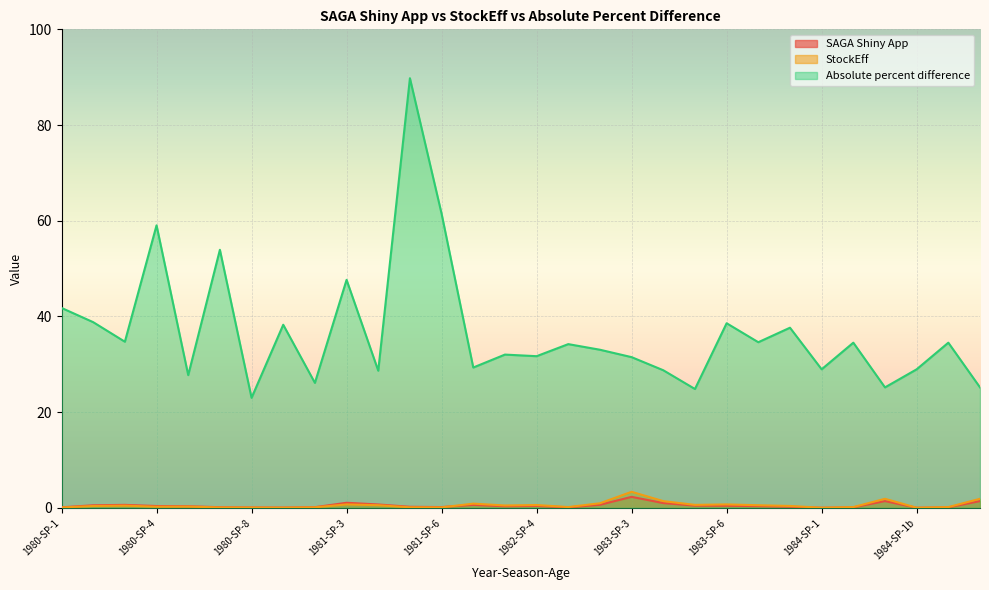

In StockEff, how many points are lower than both neighbors (excluding endpoints)?

8